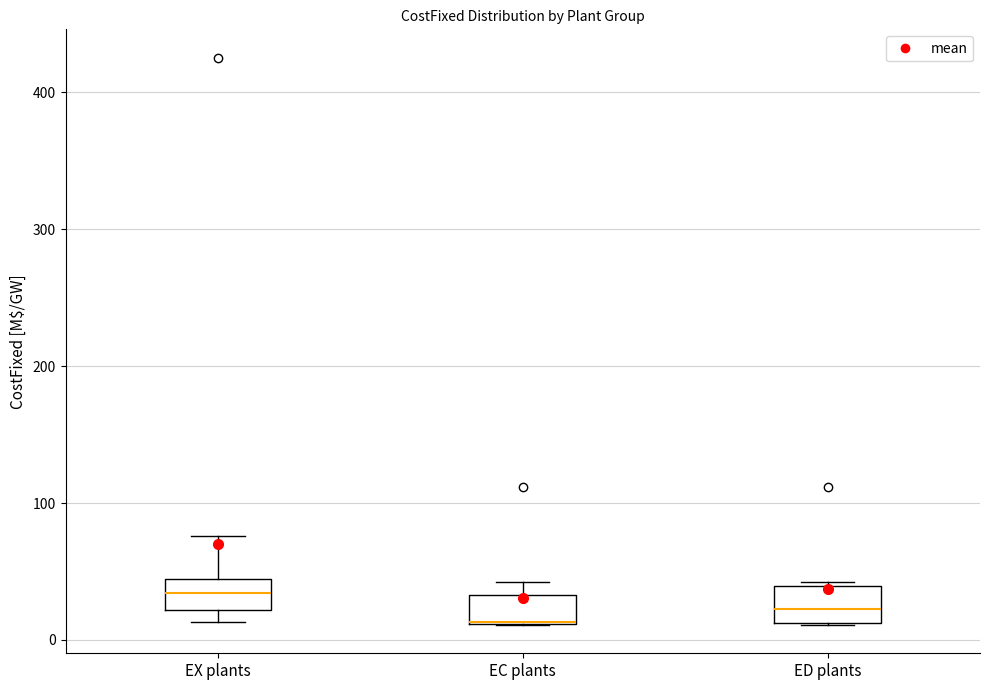

Reading left to right, read every box against the y-axis: the position of its median line, the range the box covers, and the ends of its whiskers. The values are not printed on the chart, so give them approximately, as read against the axis.

EX plants: median 30, box 20 to 40, whiskers 10 to 80
EC plants: median 10 (drawn on the box's lower edge), box 10 to 30, whiskers 10 to 40
ED plants: median 20, box 10 to 40, whiskers 10 to 40